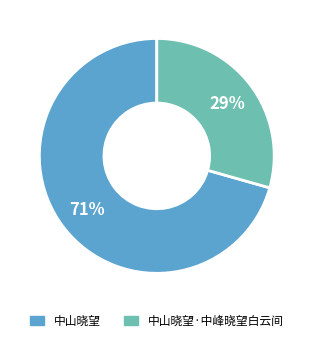

To the nearest percent, what is the average slice percentage?

50%